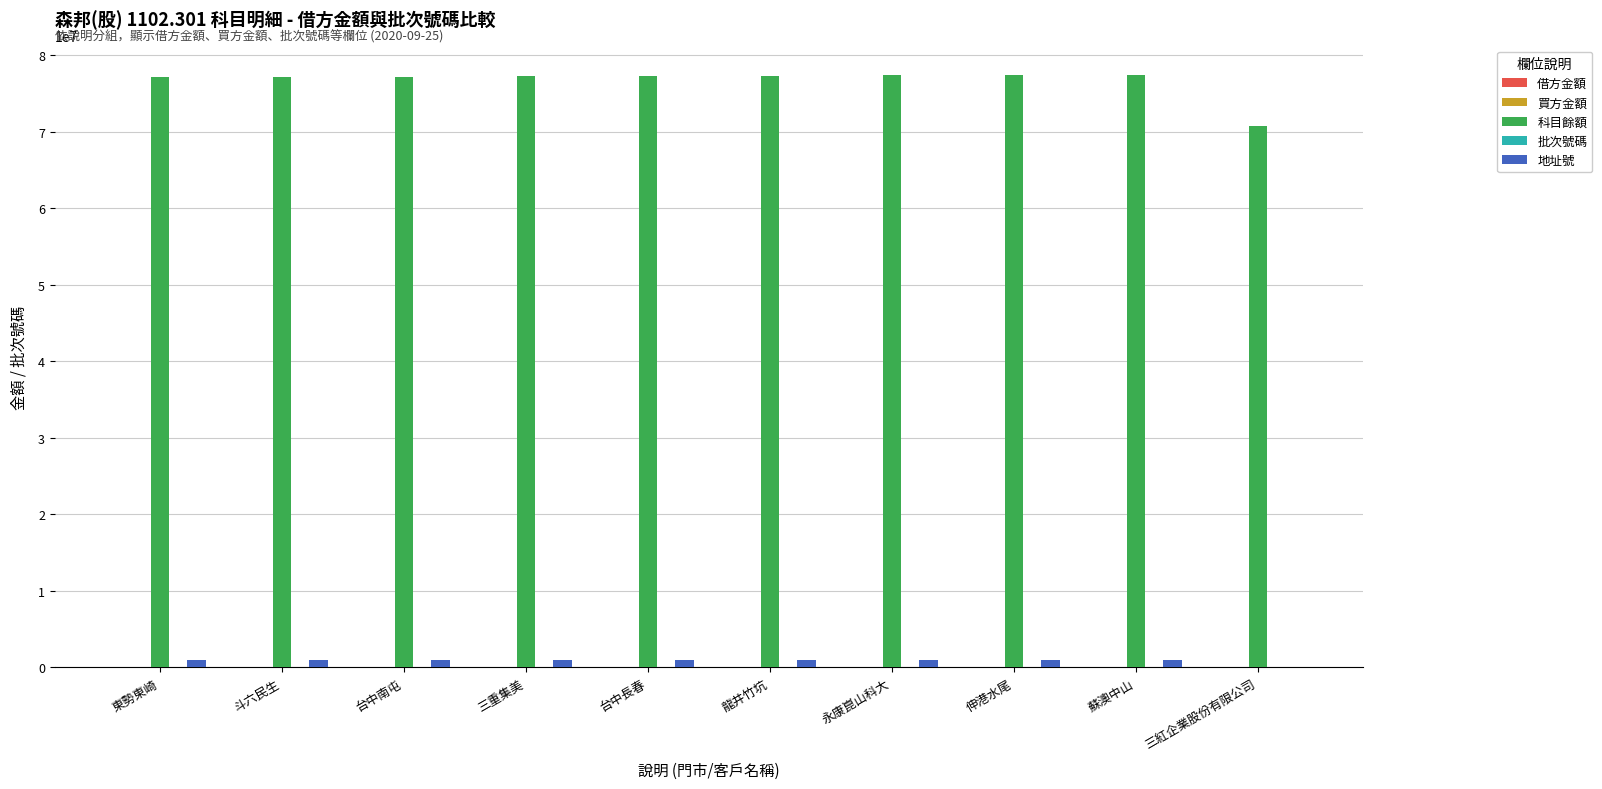

What is the maximum value shown in the chart?

77371505